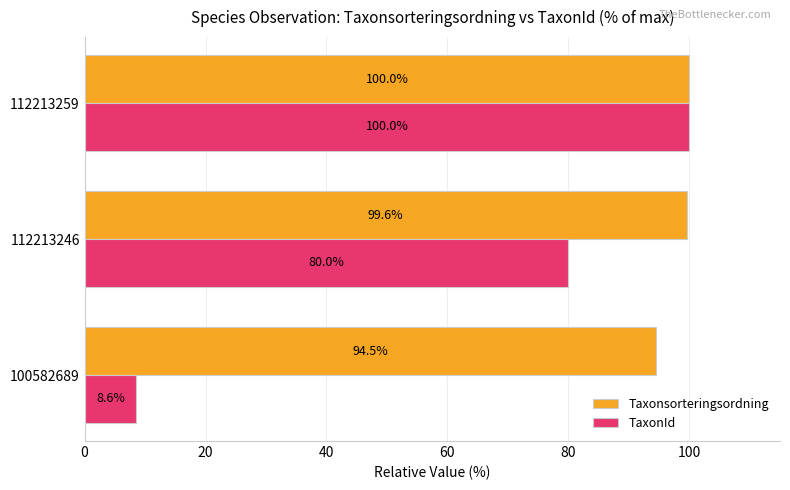

At which category is the sum across all series the highest?

112213259